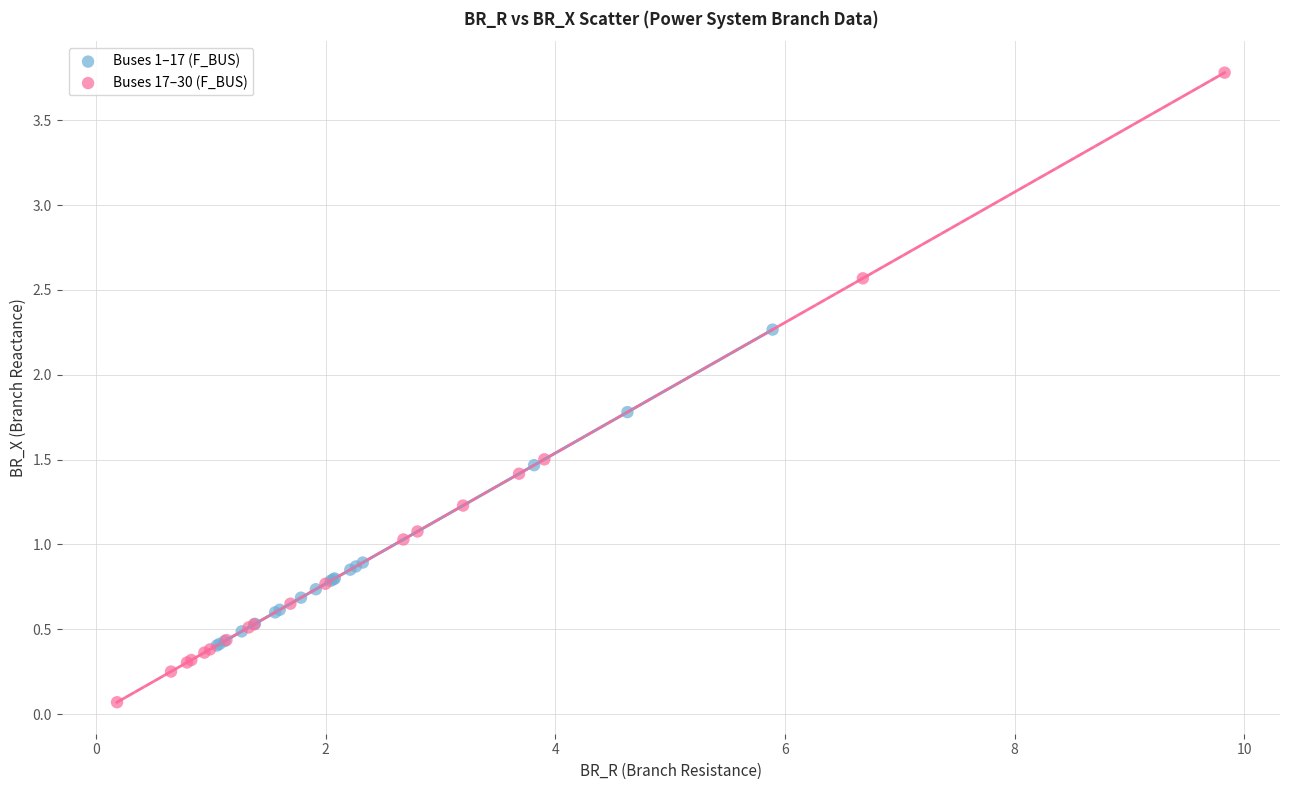

Which series reaches the maximum Y coordinate?

Buses 17–30 (F_BUS)